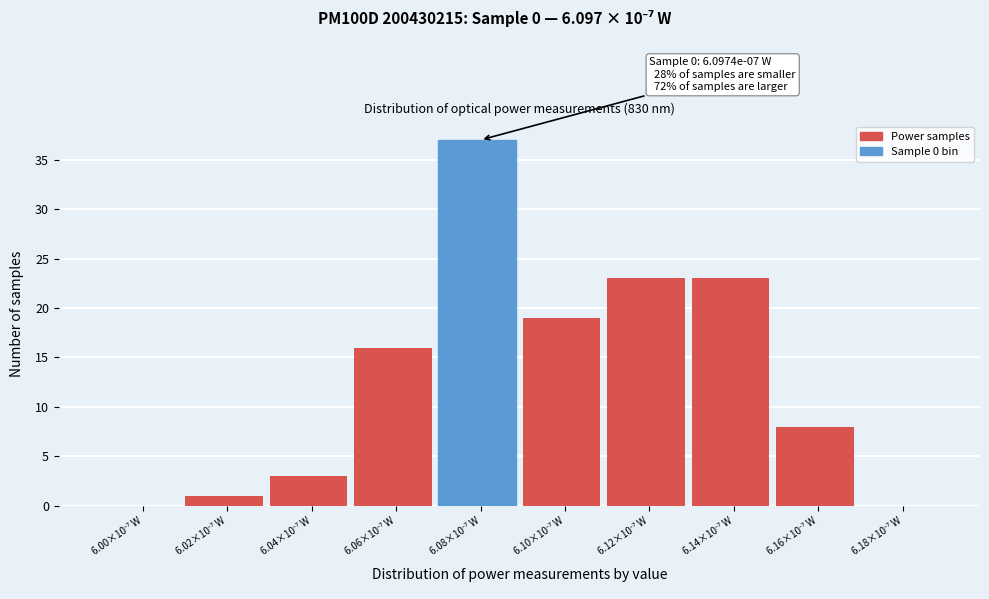

What is the sum of all values?

130